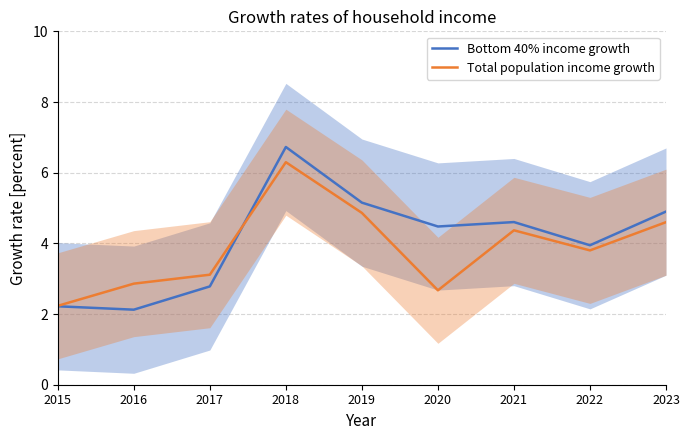

Reading right to left, list all the values displayed in this chart.

Bottom 40% income growth: 2023=4.9	2022=3.9	2021=4.6	2020=4.5	2019=5.2	2018=6.7	2017=2.8	2016=2.1	2015=2.2
Total population income growth: 2023=4.6	2022=3.8	2021=4.4	2020=2.7	2019=4.9	2018=6.3	2017=3.1	2016=2.9	2015=2.2